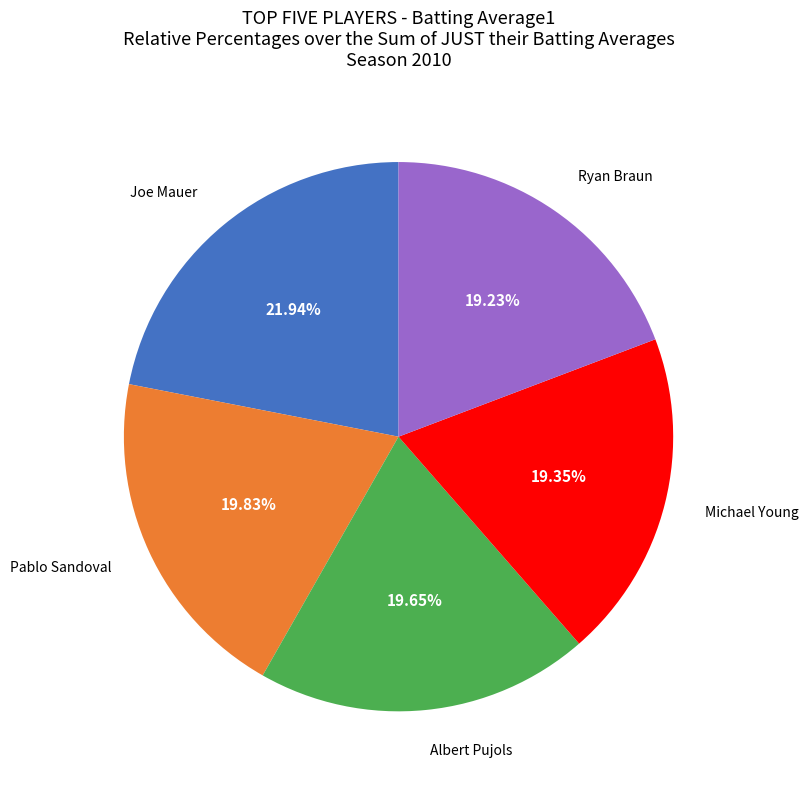

To the nearest percent, what is the difference between the Ryan Braun and Pablo Sandoval slice percentages?

1%